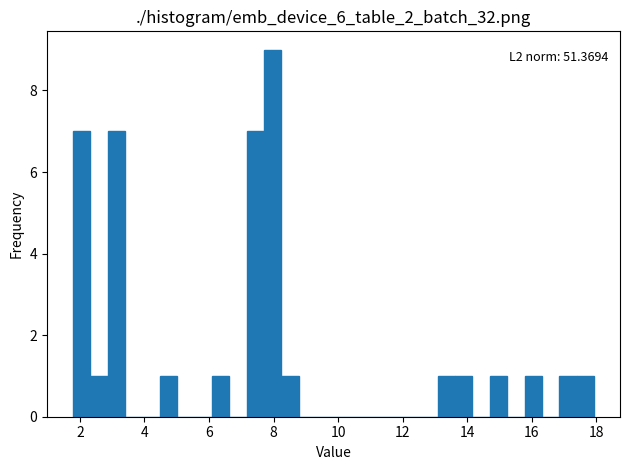

Around what value on the x-axis is the tallest bar? Give the approximate position of its centre, as read against the axis.

8.0